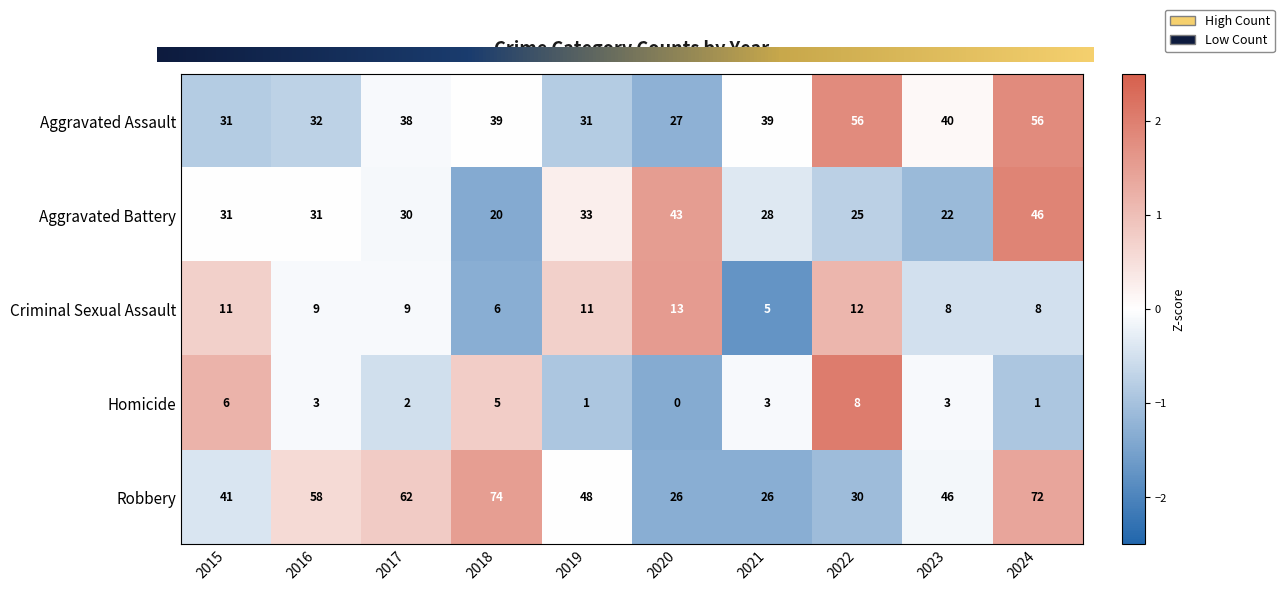

The value of Homicide at 2021 is 2. True or false?

False